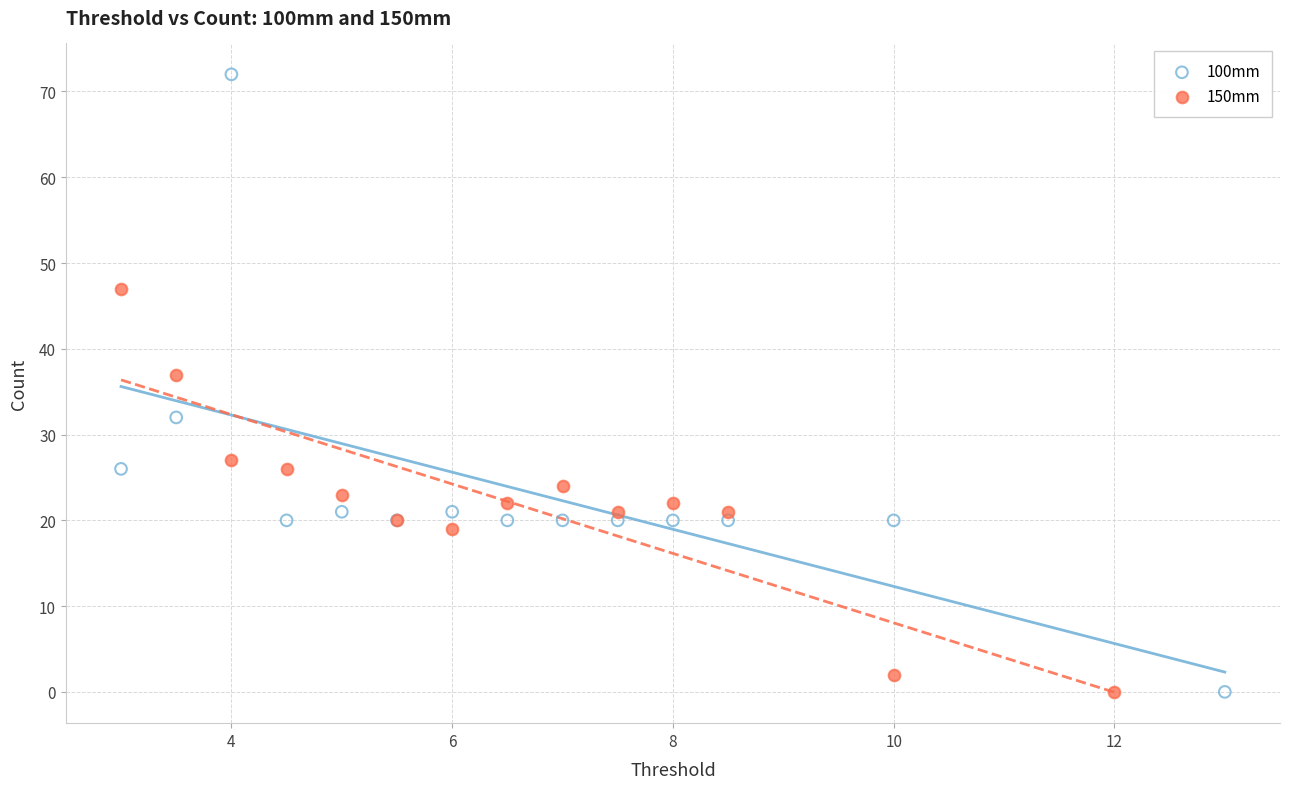

Which series reaches the maximum Y coordinate?

100mm